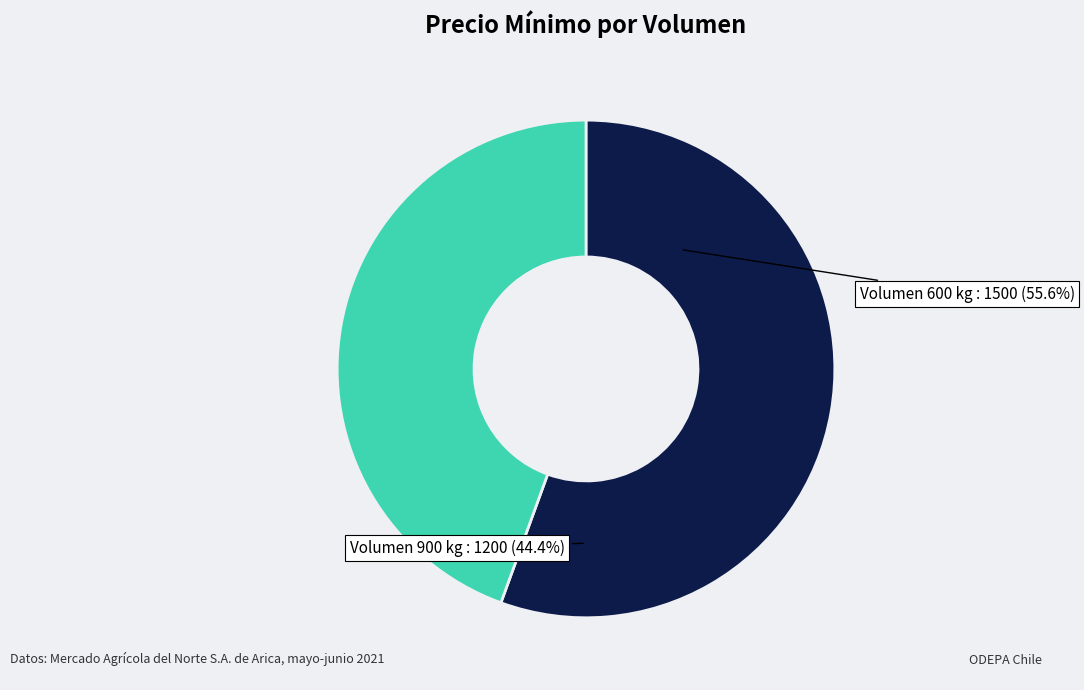

True or false: 600 accounts for 56% of the total.

True